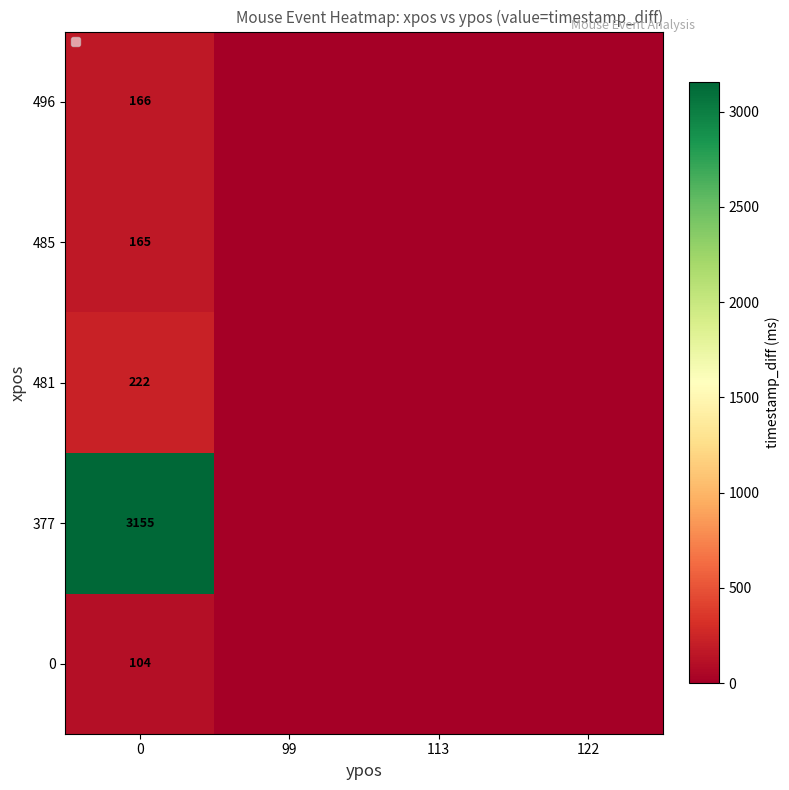

The value of 0 at 0 is 22. True or false?

False